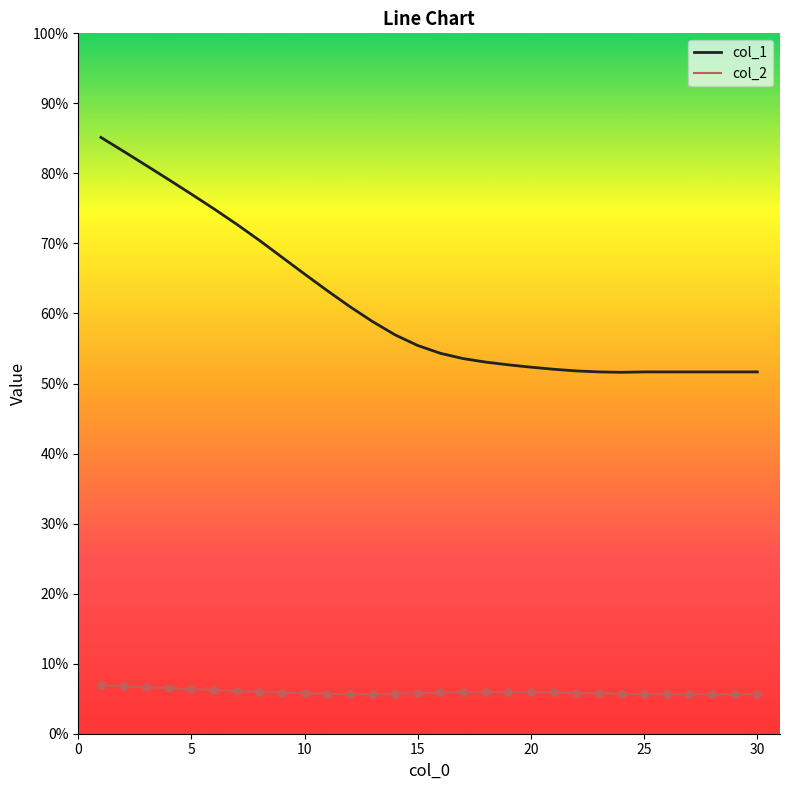

Which series has the largest range (max minus min)?

col_1